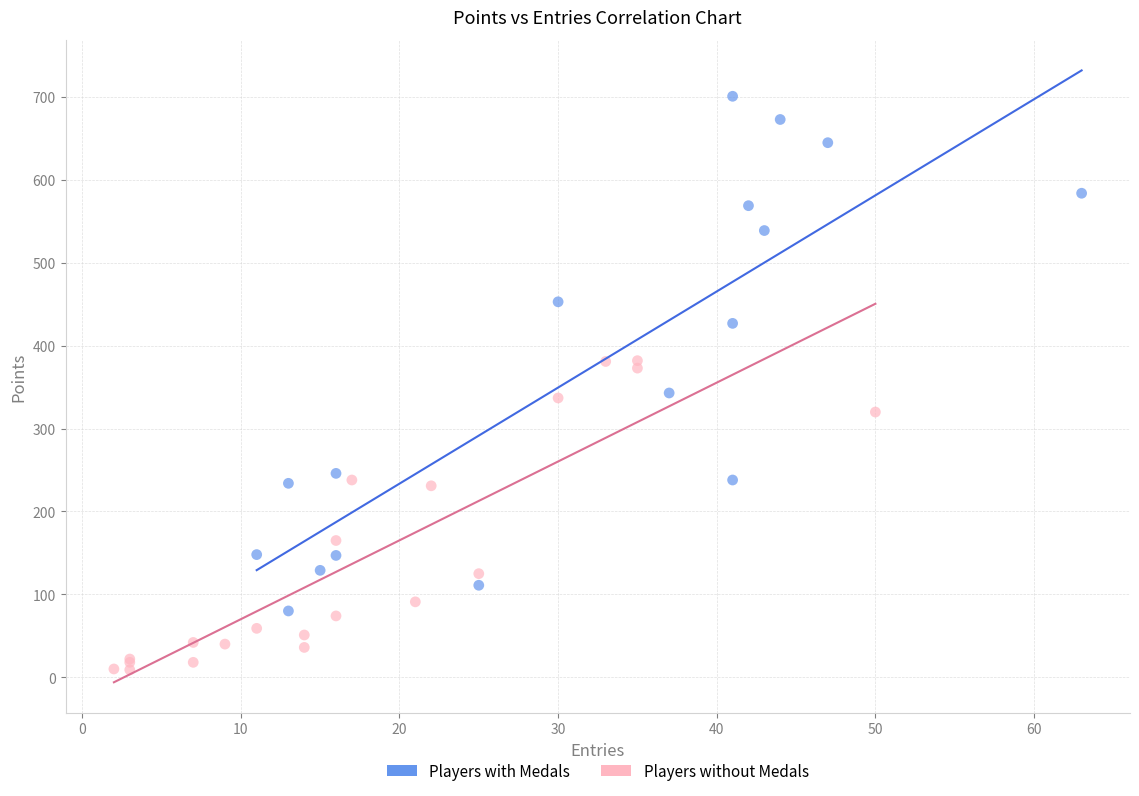

Which series reaches the maximum Y coordinate?

Players with Medals